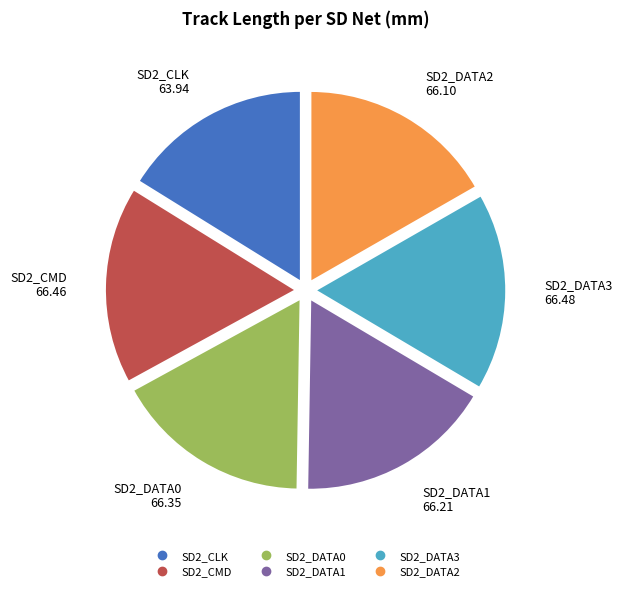

Which has a higher value, SD2_CLK or SD2_DATA0?

SD2_DATA0